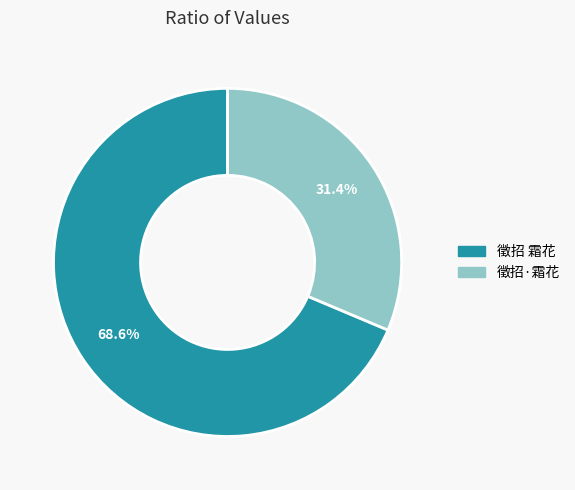

The 徵招·霜花 slice represents 19% of the pie. True or false?

False